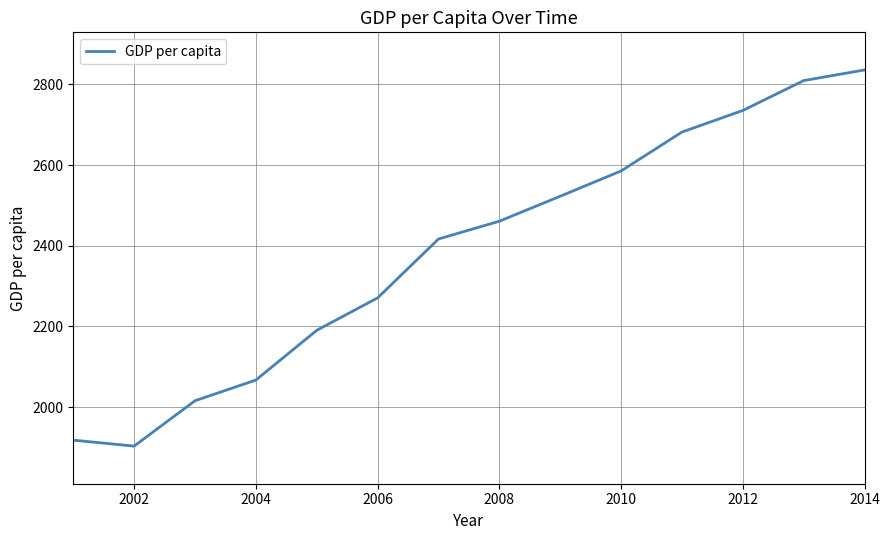

What is the greatest value displayed?

2835.8